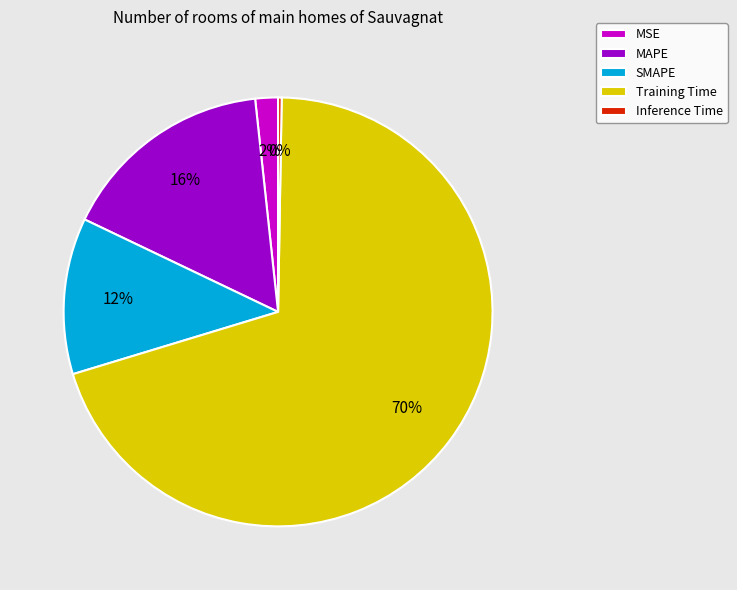

Between MAPE and SMAPE, which is larger?

MAPE